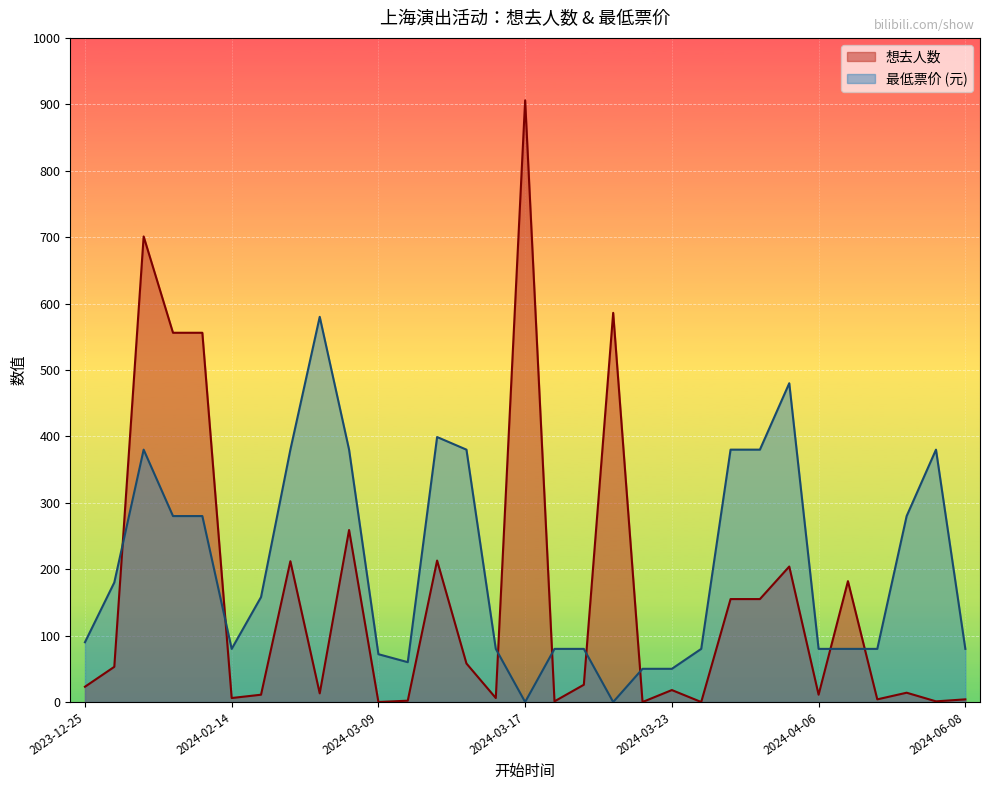

What is the highest value of the 想去人数 series?

906